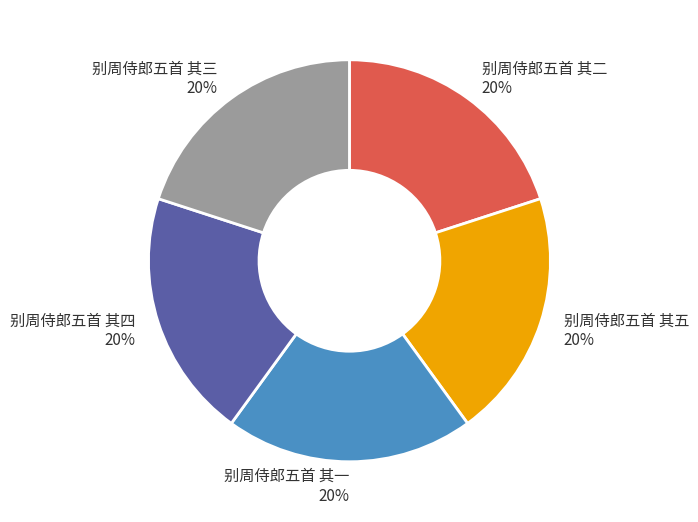

Is it true that 别周侍郎五首 其四 is 27% of the pie?

False